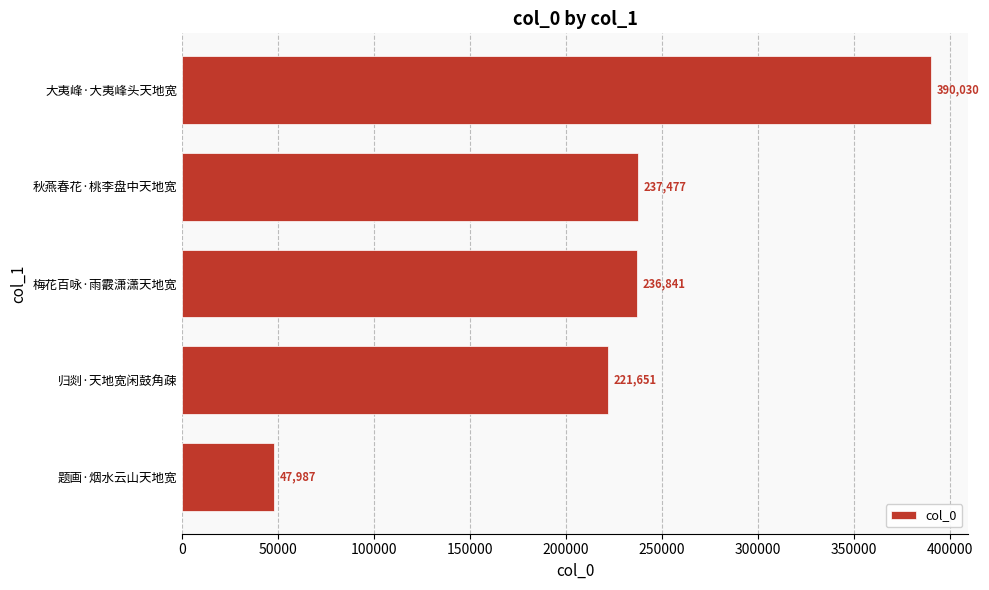

What is the average value?

226797